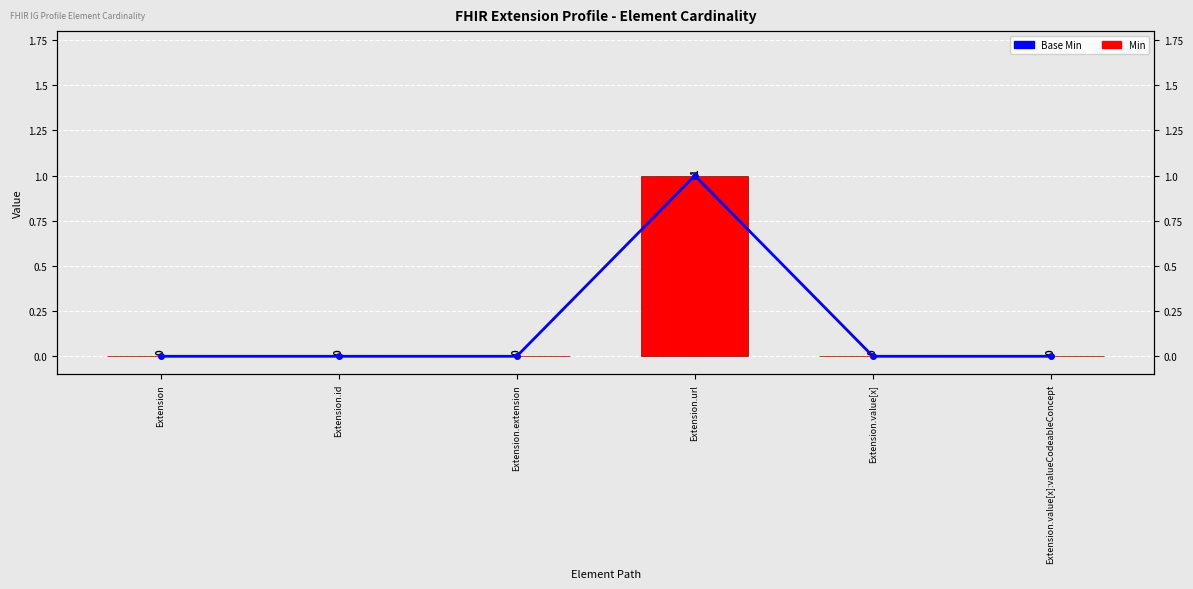

List the series in order of their peak value, highest first.

Base Min, Min